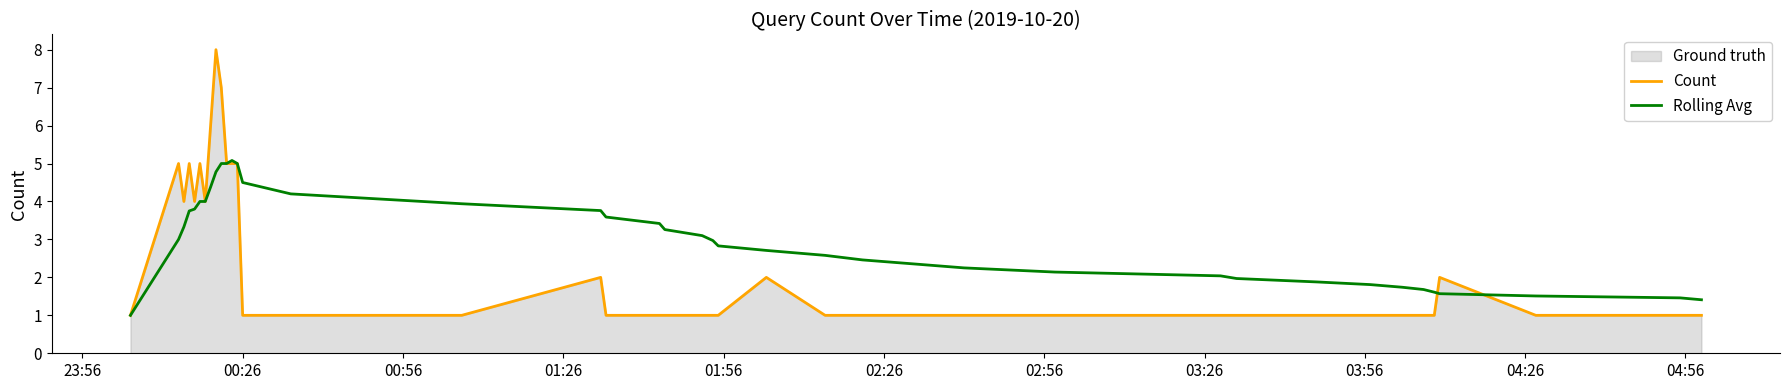

Which series has the largest total across all categories?

Rolling Avg